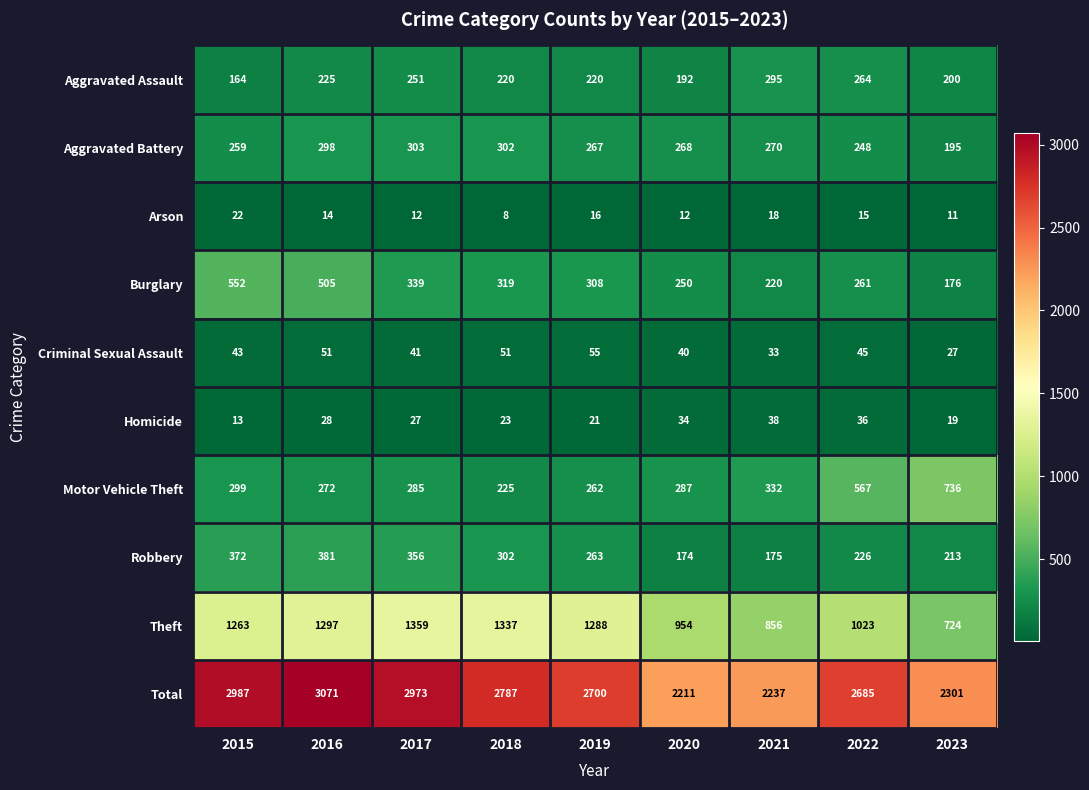

Which series has the largest total across all categories?

Total